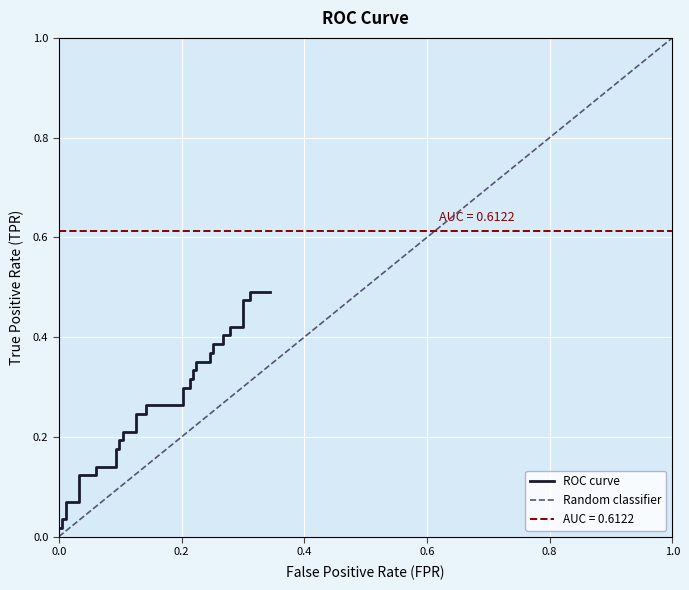

True or false: the data has more than 1 interior local peaks.

False